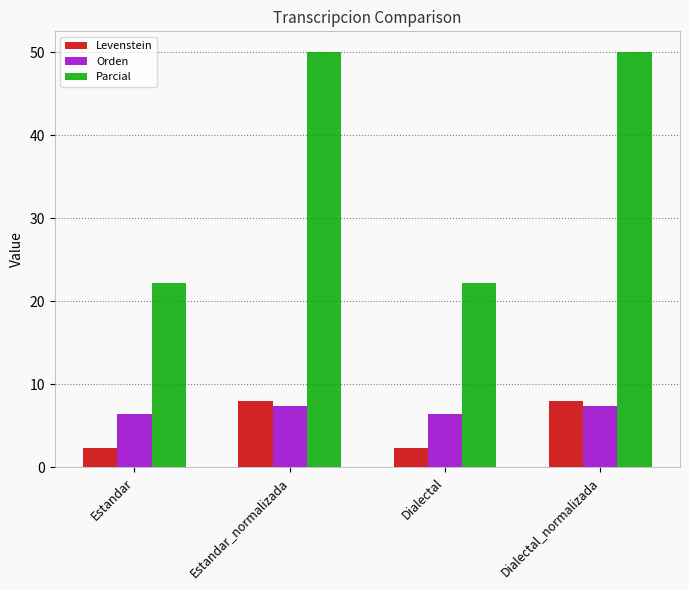

Rank the series at Dialectal from highest to lowest value.

Parcial, Orden, Levenstein